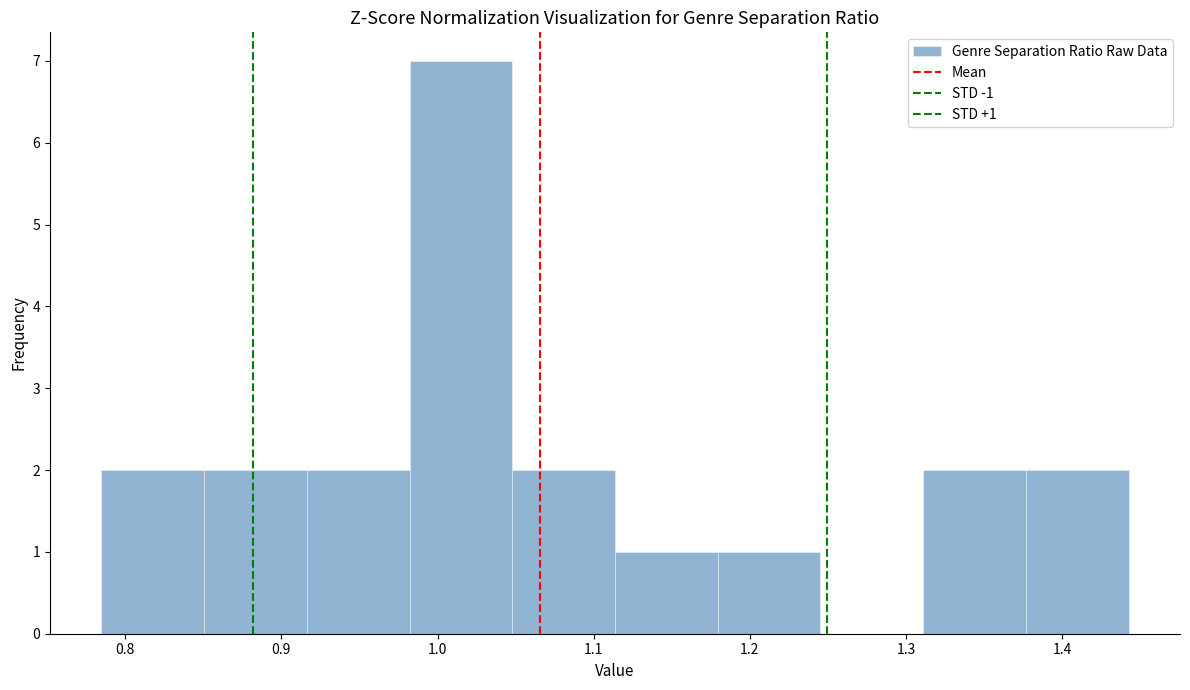

Over which range of the x-axis is the bar tallest?

0.98 to 1.05